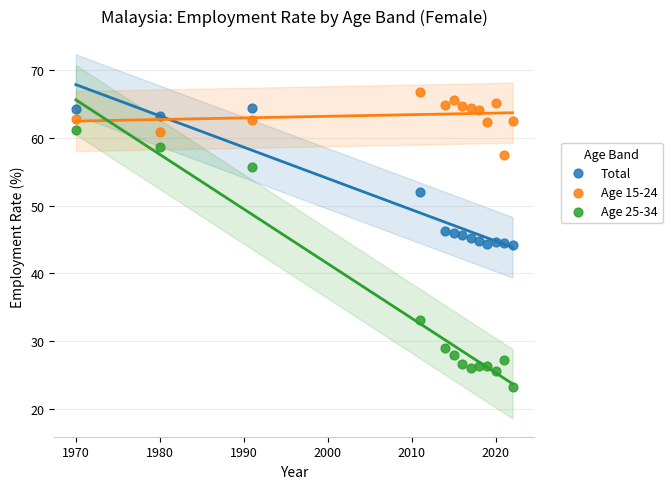

Across all data points, what is the range of X values (max minus min)?

52.0